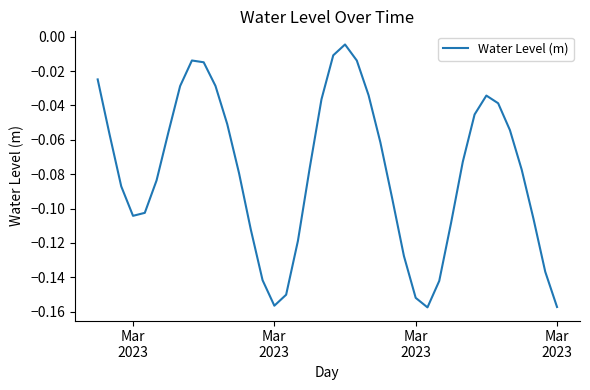

What is the label of the 39th point from the right?

Mar
2023